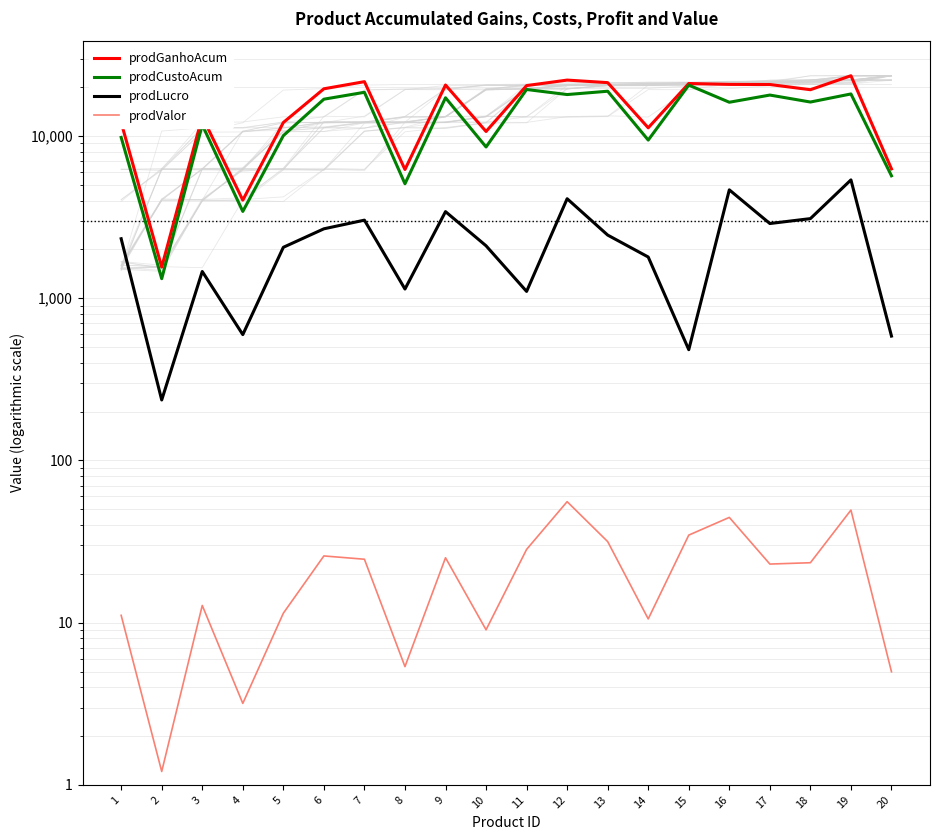

Reading left to right, transcribe all the data shown in this chart.

prodGanhoAcum: 1=12132.3	2=1556.1	3=13165.9	4=4025.9	5=12115.0	6=19548.8	7=21632.2	8=6217.6	9=20631.7	10=10667.2	11=20460.9	12=22120.8	13=21336.8	14=11235.8	15=21073.3	16=20809.5	17=20773.9	18=19298.1	19=23533.4	20=6269.8
prodCustoAcum: 1=9805.0	2=1320.1	3=11704.0	4=3429.1	5=10054.1	6=16869.7	7=18602.6	8=5077.9	9=17212.7	10=8561.6	11=19359.2	12=18014.8	13=18885.8	14=9440.5	15=20591.4	16=16151.6	17=17886.1	18=16201.6	19=18169.2	20=5685.5
prodLucro: 1=2327.3	2=236.0	3=1461.9	4=596.8	5=2060.8	6=2679.2	7=3029.6	8=1139.7	9=3419.1	10=2105.6	11=1101.7	12=4106.0	13=2451.0	14=1795.3	15=481.8	16=4658.0	17=2887.8	18=3096.5	19=5364.2	20=584.3
prodValor: 1=11.1	2=1.2	3=12.8	4=3.2	5=11.4	6=25.8	7=24.6	8=5.4	9=25.1	10=9.0	11=28.3	12=55.7	13=31.6	14=10.6	15=34.7	16=44.6	17=23.0	18=23.4	19=49.4	20=5.0